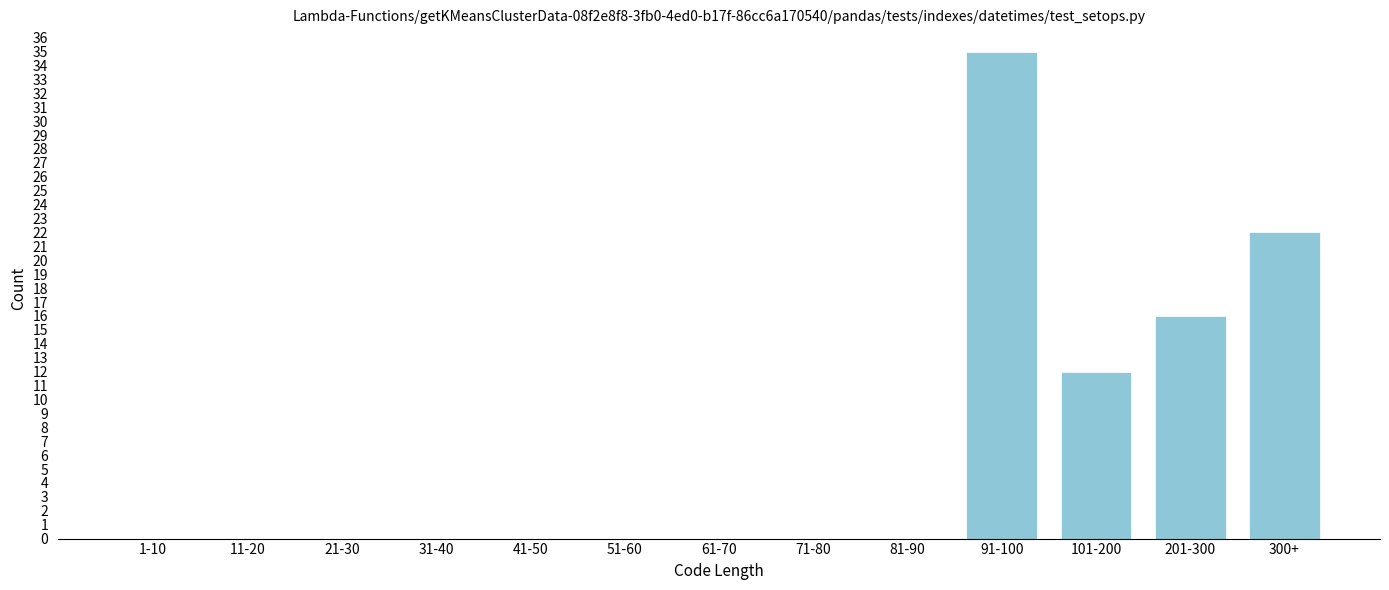

Reading right to left, list all the values displayed in this chart.

300+=22	201-300=16	101-200=12	91-100=35	81-90=0	71-80=0	61-70=0	51-60=0	41-50=0	31-40=0	21-30=0	11-20=0	1-10=0